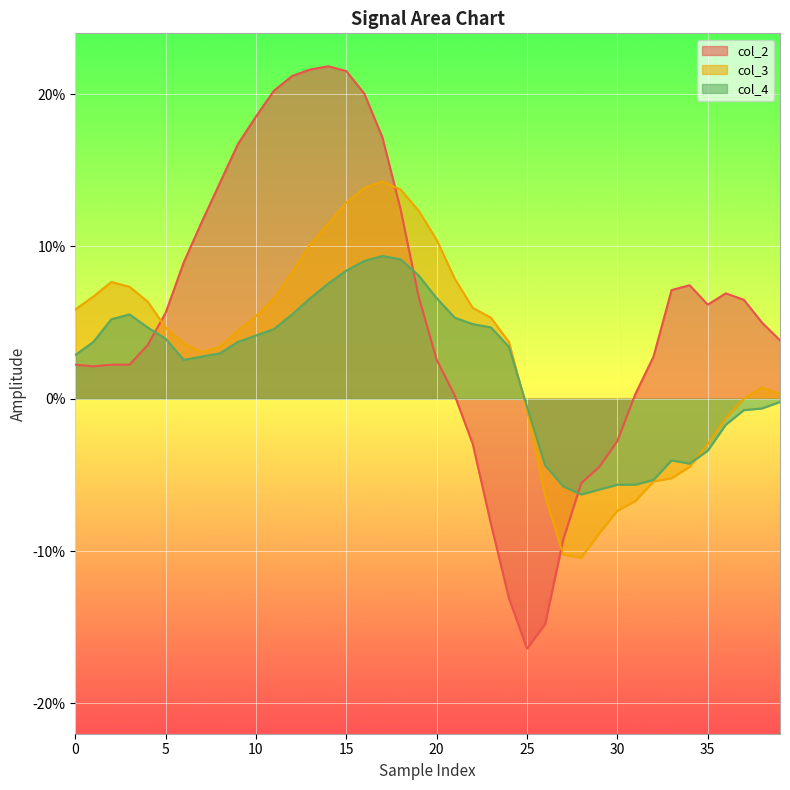

Which series changed the most between 26 and 33?

col_2